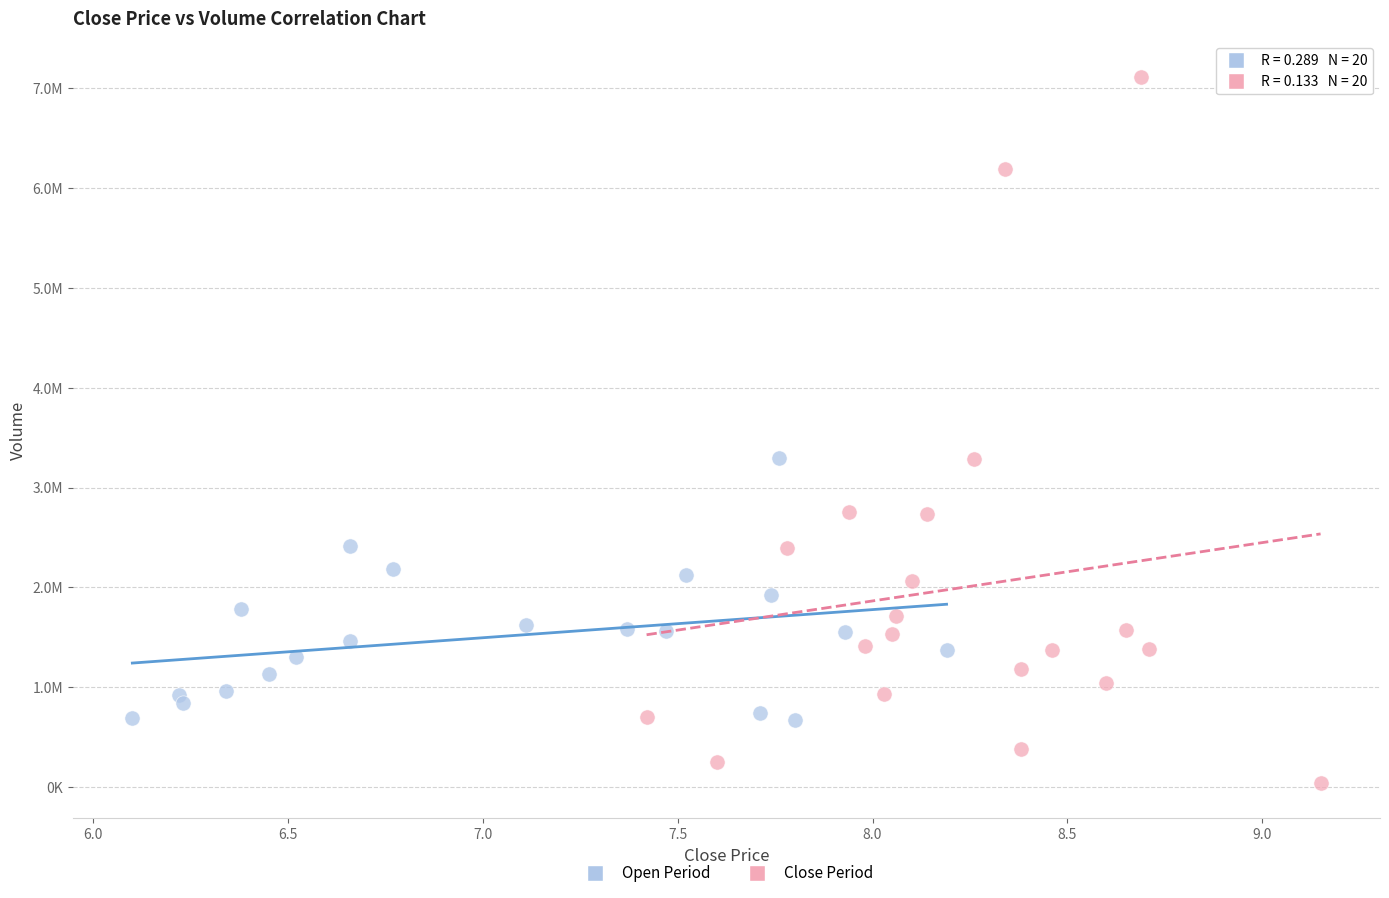

What are all the series names shown in the legend?

Open Period, Close Period